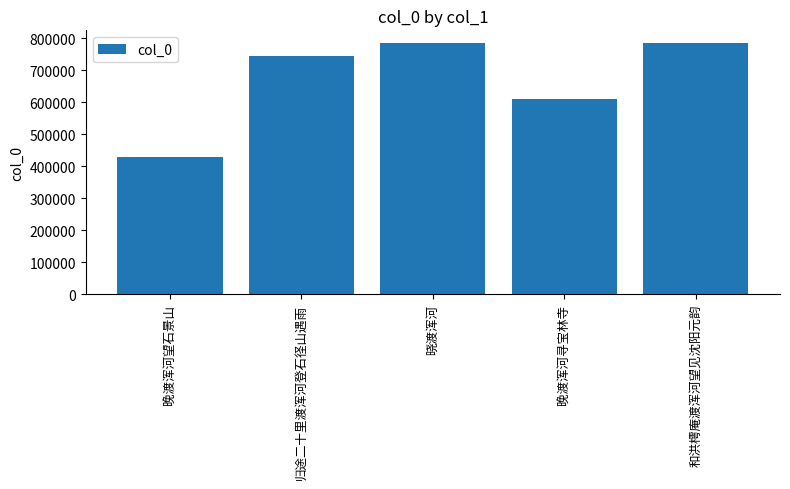

What is the minimum value shown in the chart?

429530